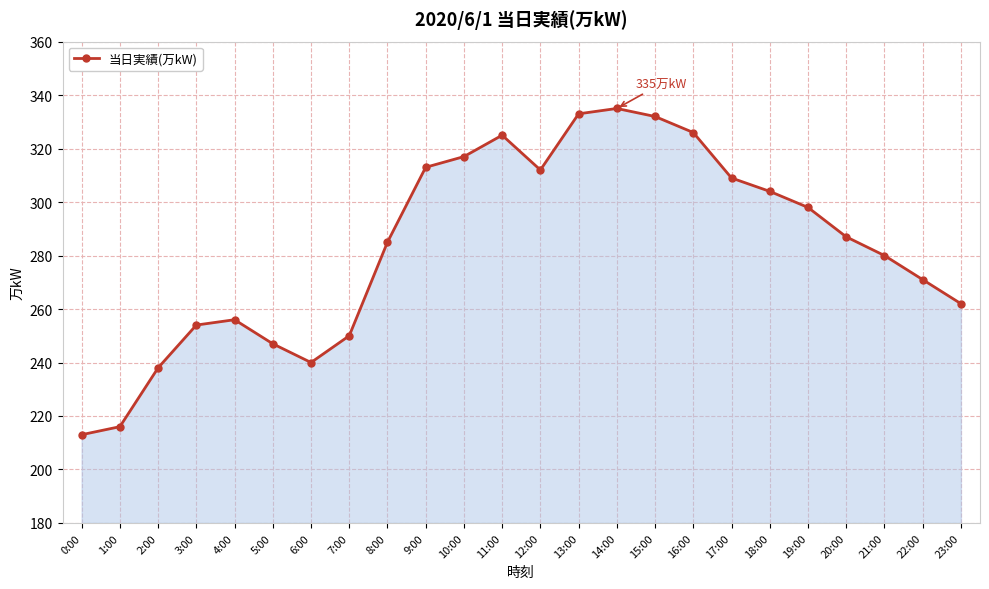

What is the difference between the maximum and minimum values?

122